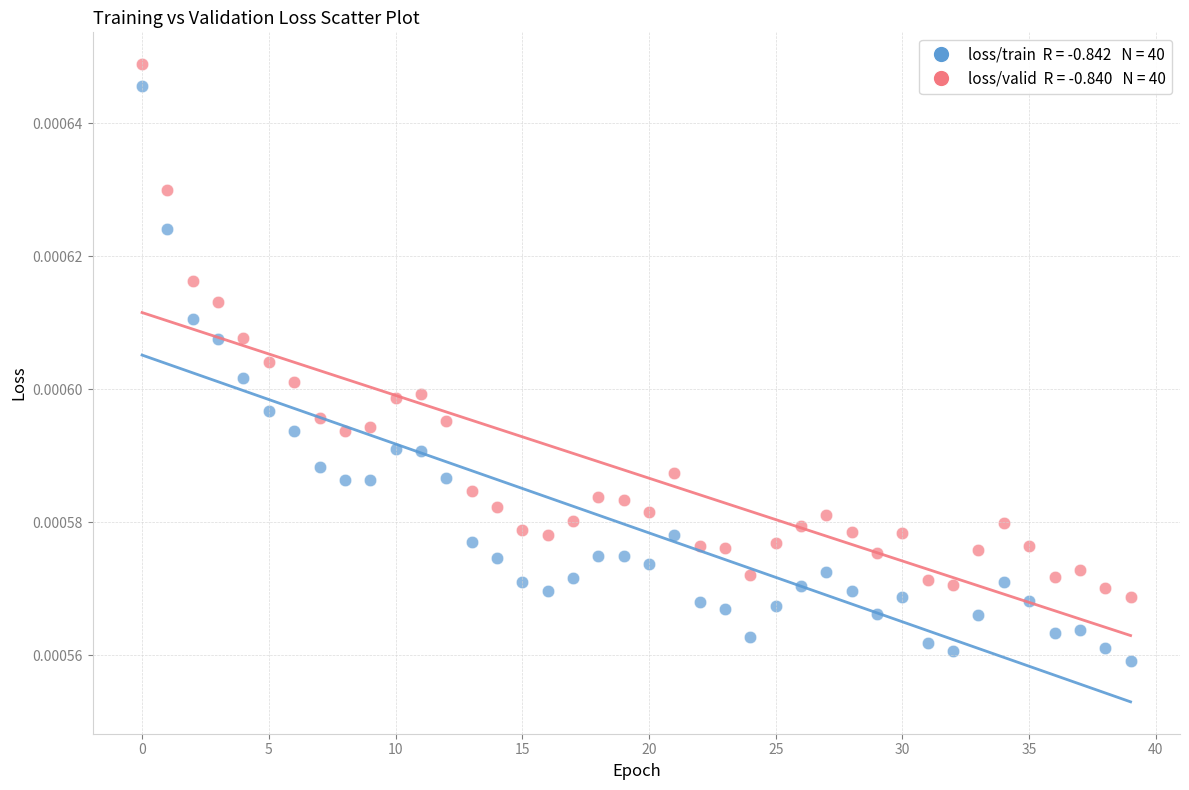

How many data points are displayed?

80